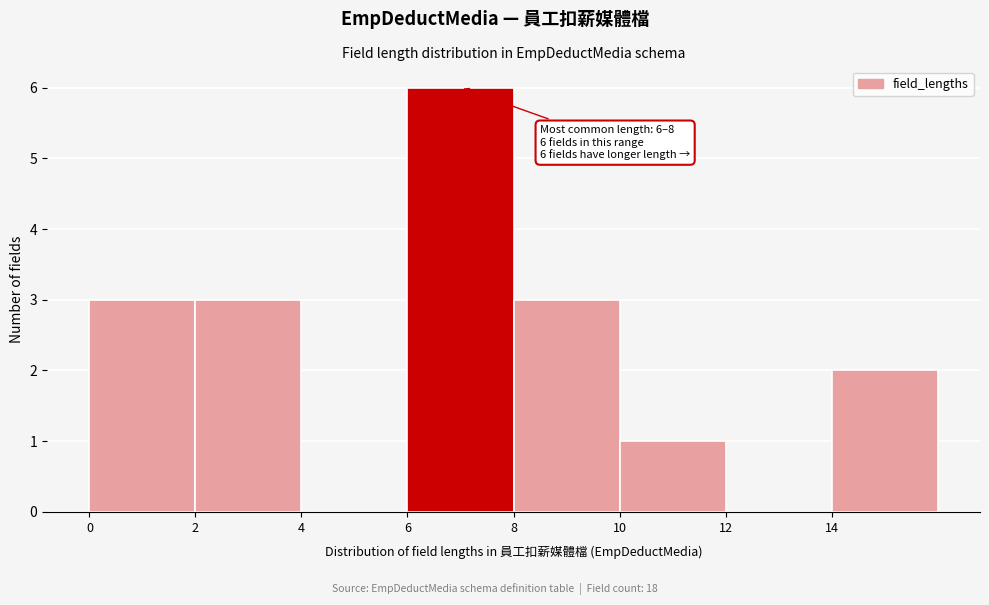

Which range on the x-axis has the tallest bar?

6 to 8